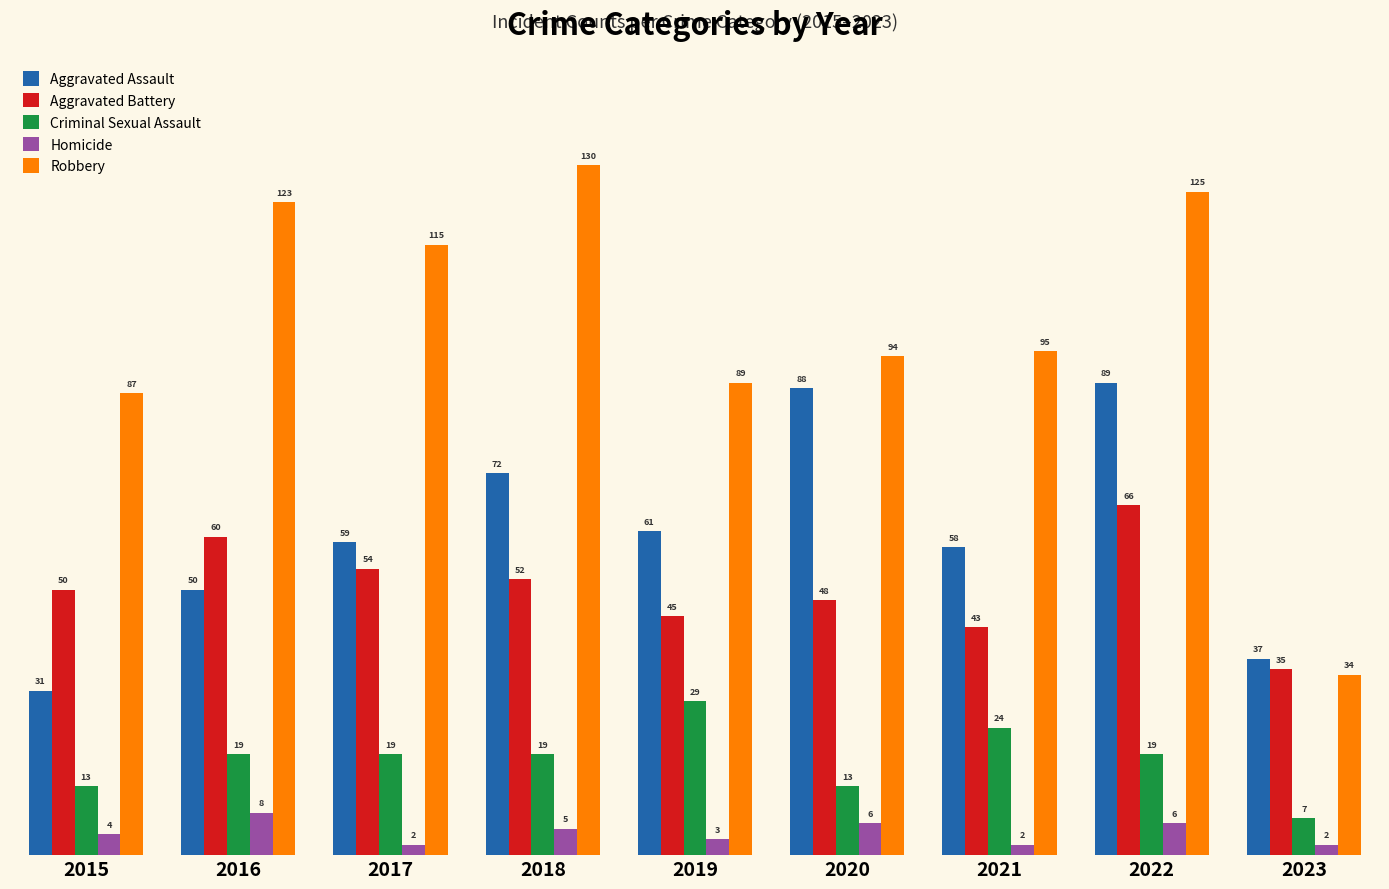

What is the total value across all series at 2019?

227